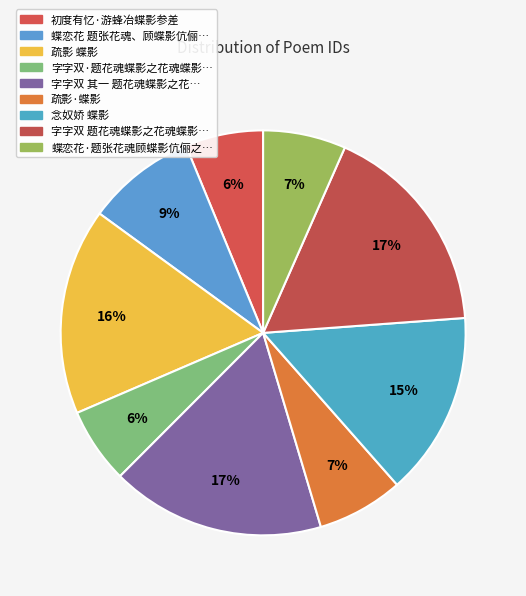

Rank the categories by value from highest to lowest.

字字双 题花魂蝶影之花魂蝶影图, 字字双 其一 题花魂蝶影之花魂蝶影图, 疏影 蝶影, 念奴娇 蝶影, 蝶恋花 题张花魂、顾蝶影伉俪之花魂蝶影图, 疏影·蝶影, 蝶恋花·题张花魂顾蝶影伉俪之花魂蝶影图, 初度有忆·游蜂冶蝶影参差, 字字双·题花魂蝶影之花魂蝶影图